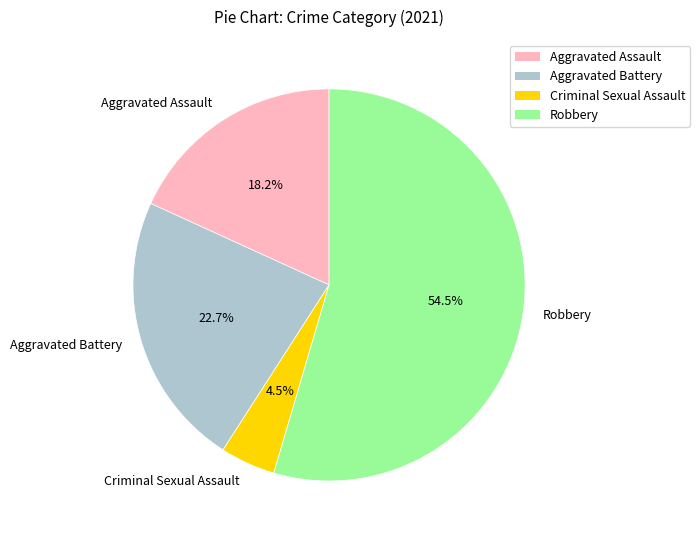

What is the ratio of the value at Aggravated Assault to the value at Aggravated Battery?

0.8